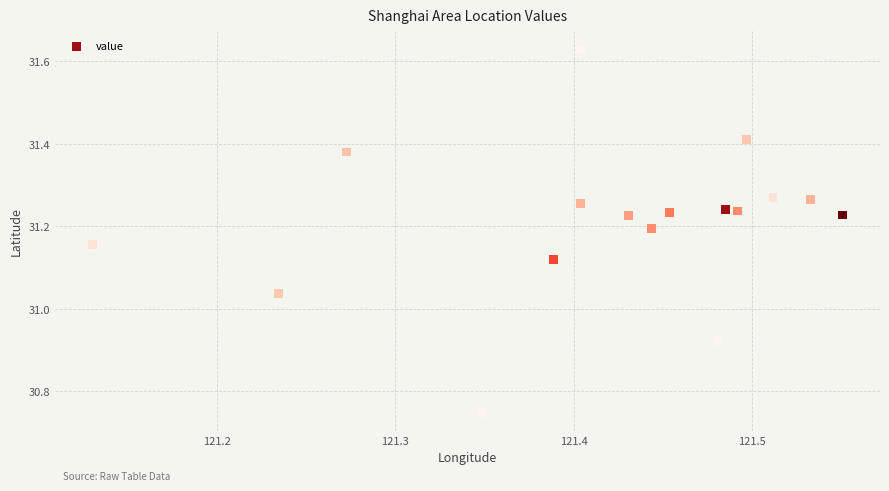

What is the range of Y values (max minus min)?

0.9